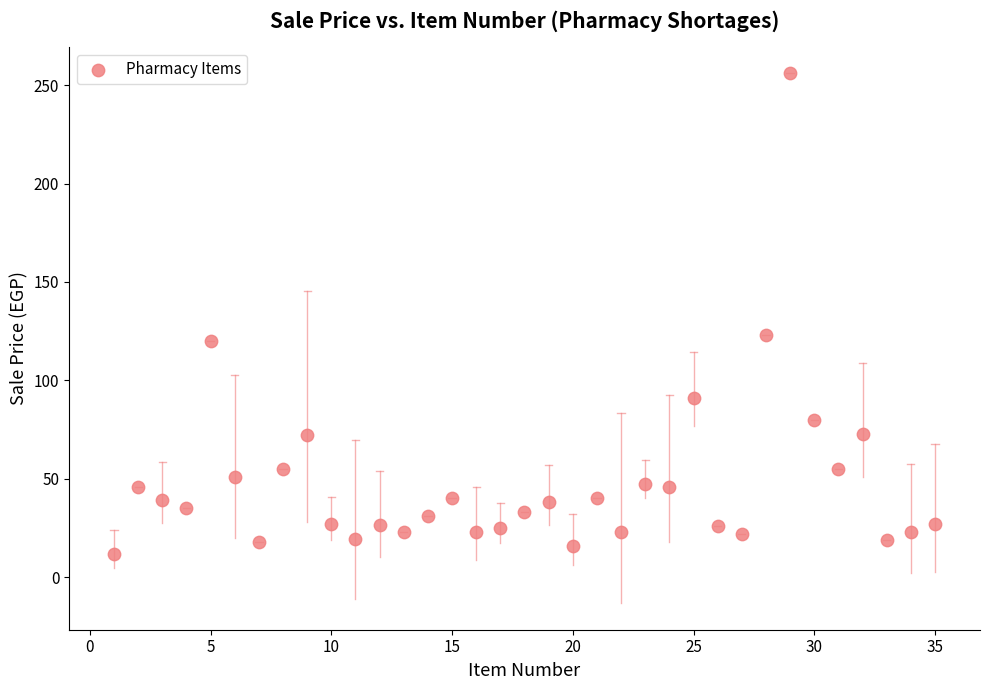

What Y value in the scatter plot is closest to 133?

123.0